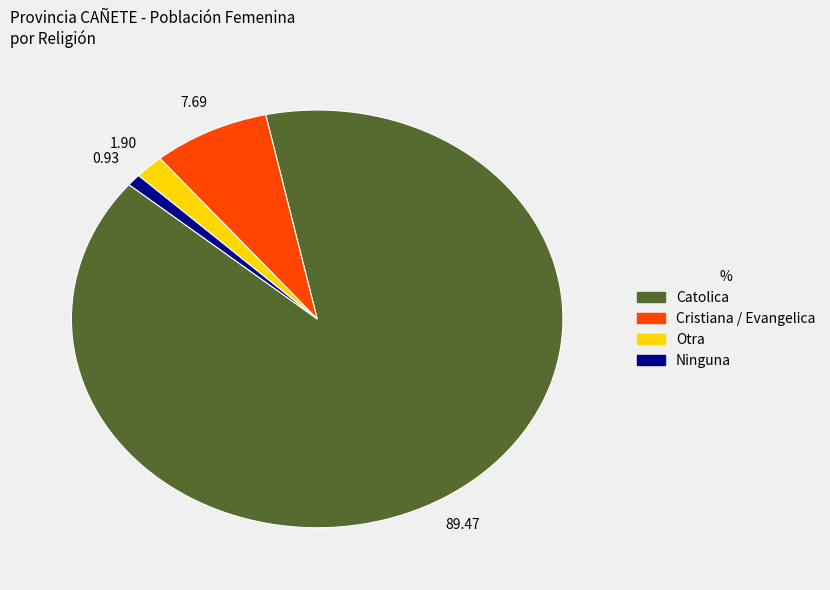

Between Ninguna and Cristiana / Evangelica, which is larger?

Cristiana / Evangelica